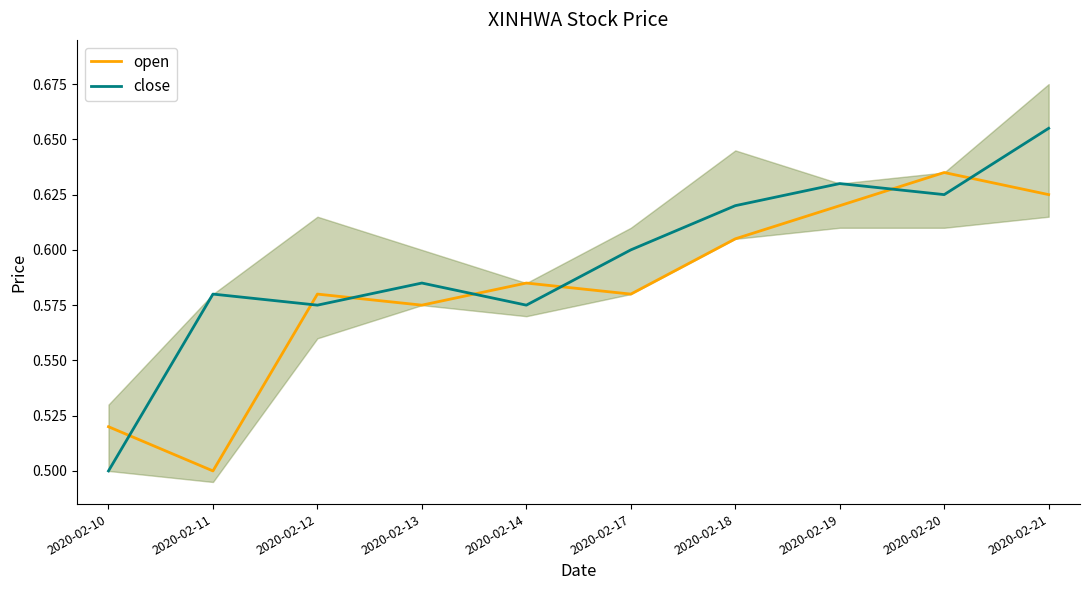

Count the number of data series in this chart.

2